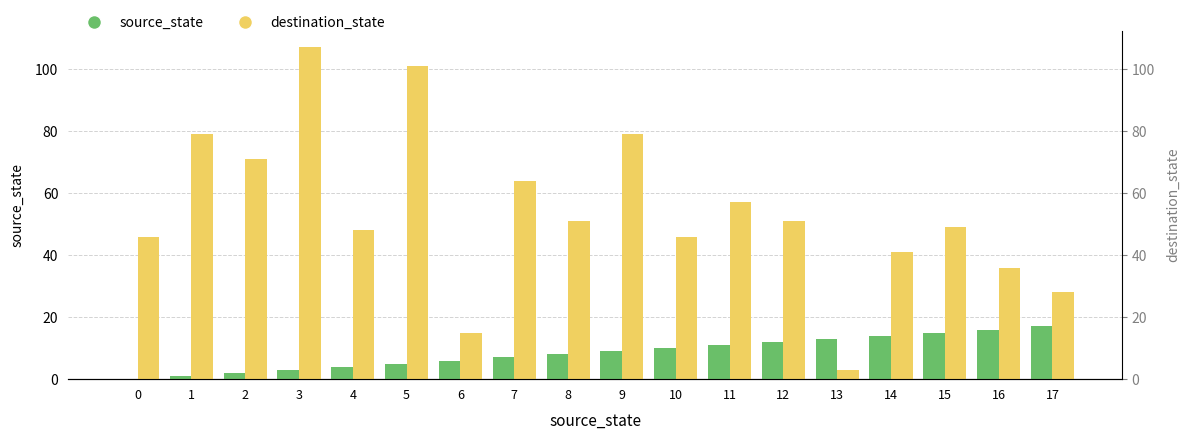

How many data points in destination_state are above 51?

7